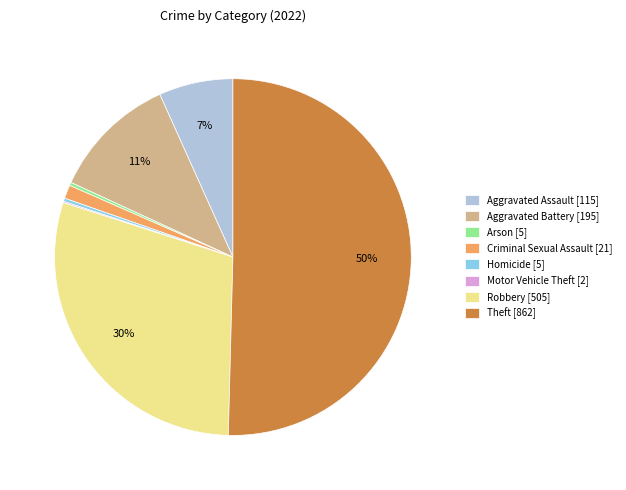

True or false: Aggravated Assault [115] accounts for 1% of the total.

False